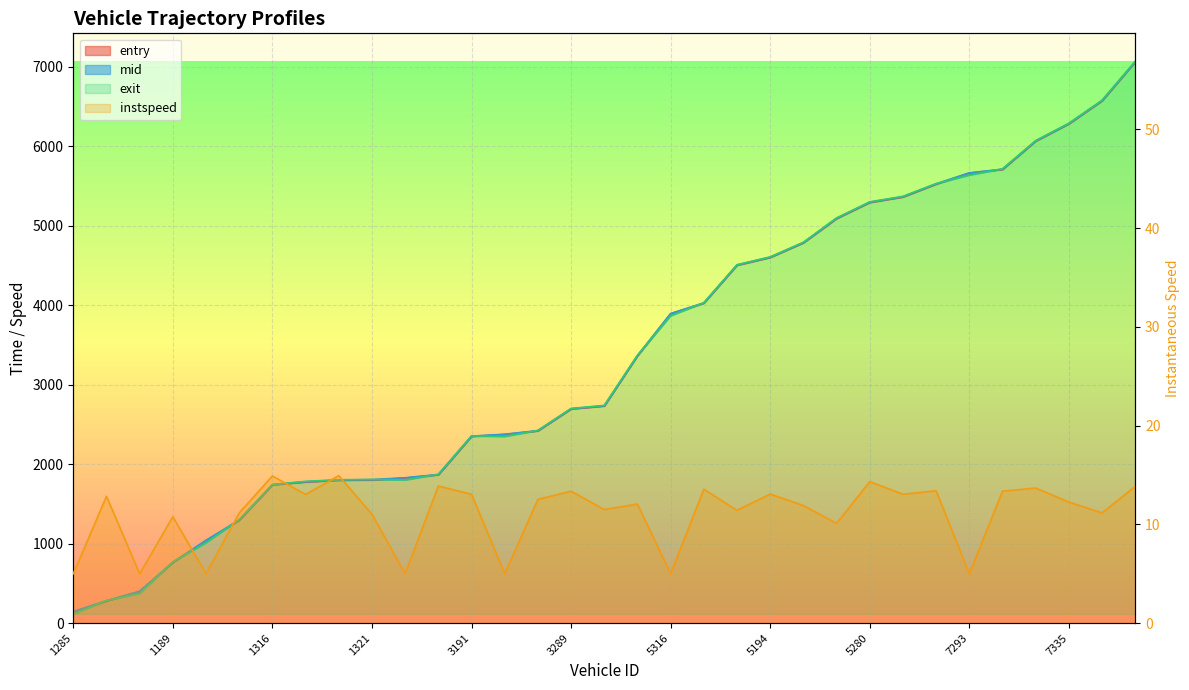

Reading left to right, list all the values displayed in this chart.

entry: 141.5	279.0	397.6	762.9	1038.7	1294.5	1739.8	1775.7	1797.6	1801.0	1825.6	1866.8	2349.4	2373.9	2418.6	2694.3	2731.4	3362.7	3892.1	4025.9	4502.1	4600.8	4784.8	5089.5	5292.2	5361.1	5523.4	5661.7	5707.9	6064.0	6282.0	6571.0	7061.5
mid: 145.2	282.2	401.3	767.2	1042.3	1298.5	1742.7	1779.5	1801.3	1805.3	1829.5	1870.5	2353.1	2377.1	2422.3	2698.2	2735.1	3366.6	3895.6	4029.0	4506.0	4604.2	4788.3	5093.5	5296.2	5365.4	5527.2	5665.5	5711.5	6067.1	6285.6	6575.1	7064.5
exit: 117.8	285.0	375.3	770.7	1015.0	1302.9	1745.1	1783.8	1803.8	1808.5	1802.9	1873.2	2356.0	2349.9	2425.3	2700.9	2739.6	3370.9	3868.6	4031.7	4509.3	4608.0	4791.3	5097.8	5300.2	5369.6	5530.1	5638.4	5715.5	6070.7	6288.6	6578.4	7067.1
instspeed: 5.0	12.8	5.0	10.8	5.0	11.2	14.9	13.0	14.9	11.0	5.0	13.9	13.1	5.0	12.5	13.4	11.5	12.1	5.0	13.6	11.4	13.1	11.9	10.1	14.3	13.1	13.4	5.0	13.4	13.7	12.3	11.2	13.8